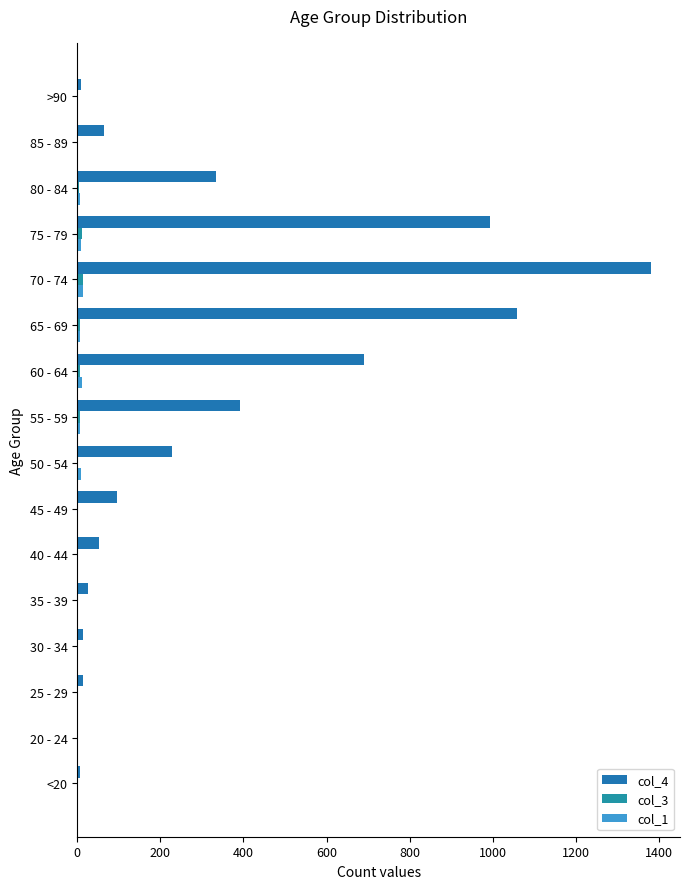

At which category is the sum across all series the highest?

70 - 74